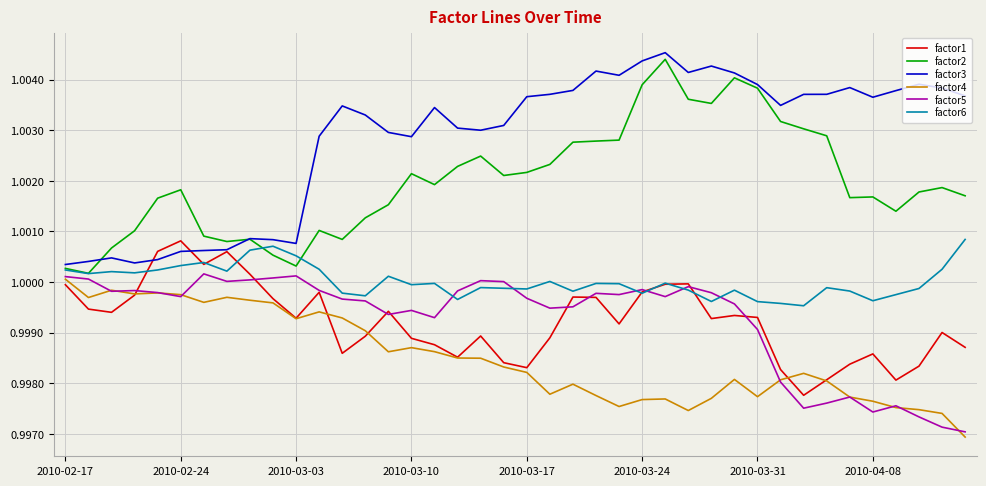

True or false: factor4 and factor6 cross at least once.

False